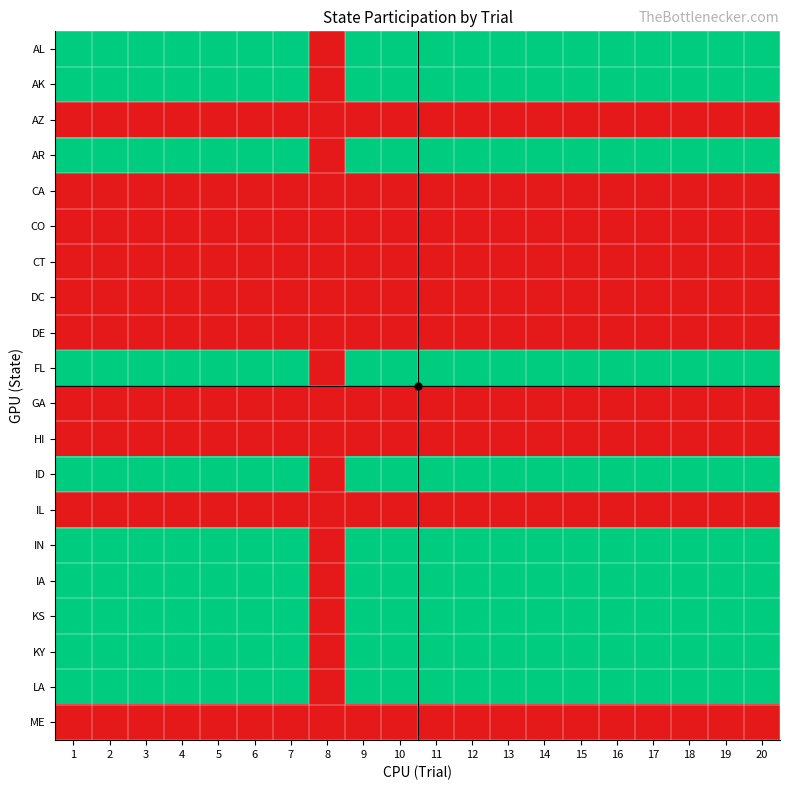

At which category is the sum across all series the highest?

1